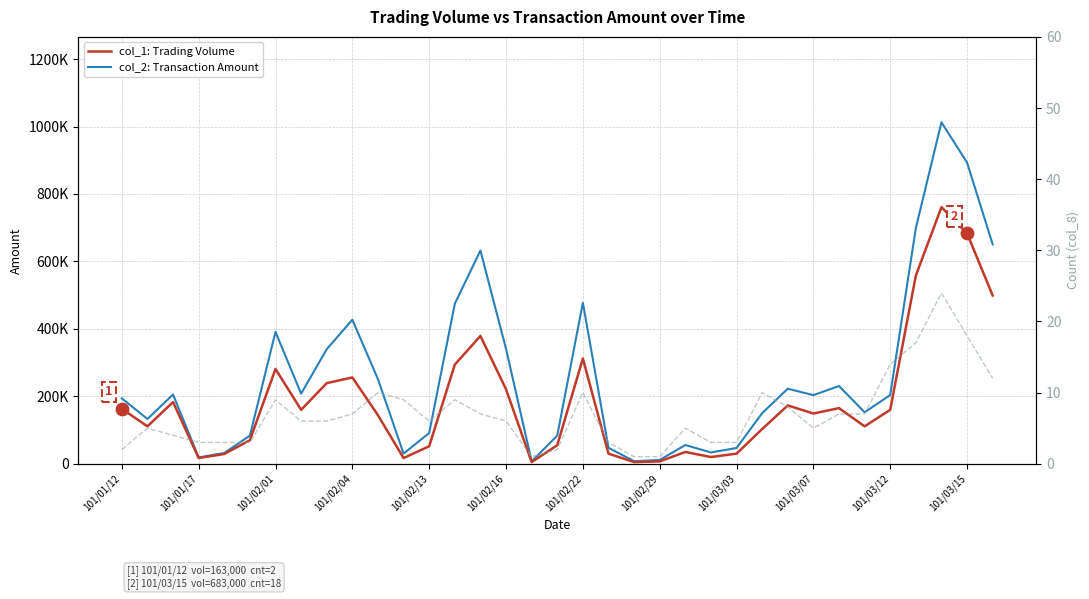

Which series reaches the minimum Y coordinate?

col_8: Count